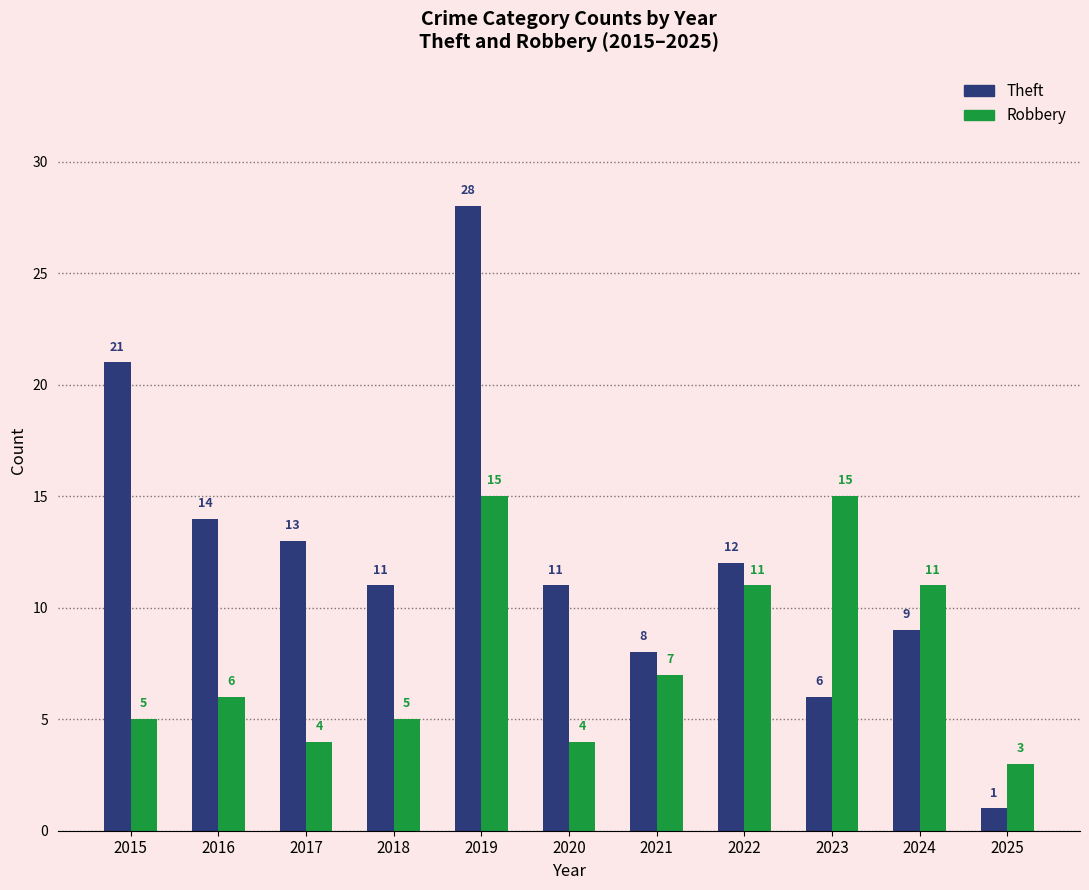

At which label does Theft first exceed 11?

2015